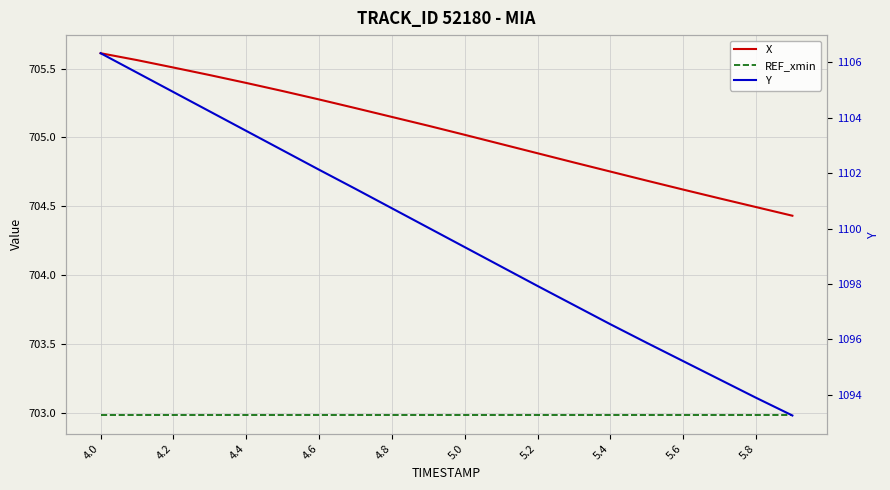

Which series has the largest range (max minus min)?

Y